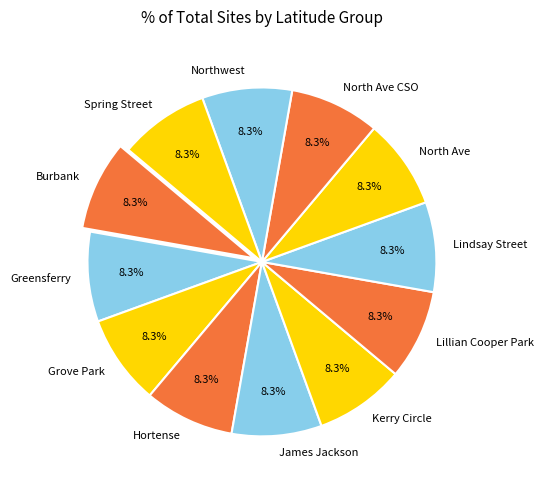

To the nearest percent, what portion does James Jackson represent?

8%